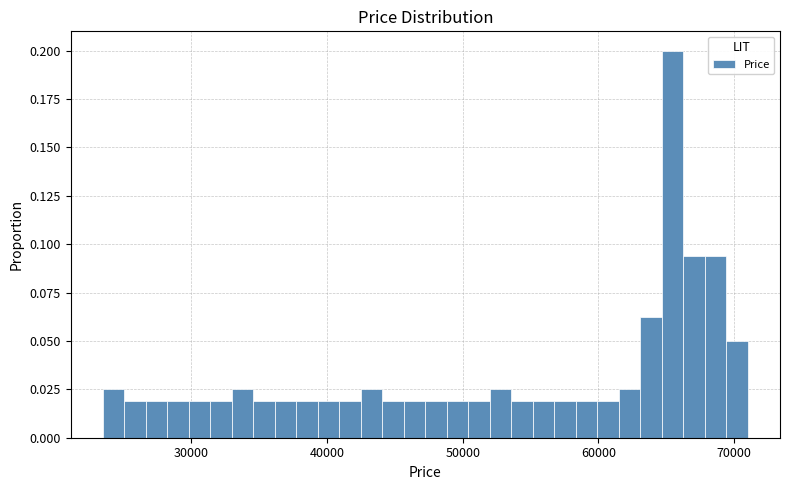

Read against the x-axis, roughly where is the centre of the tallest bar?

65000